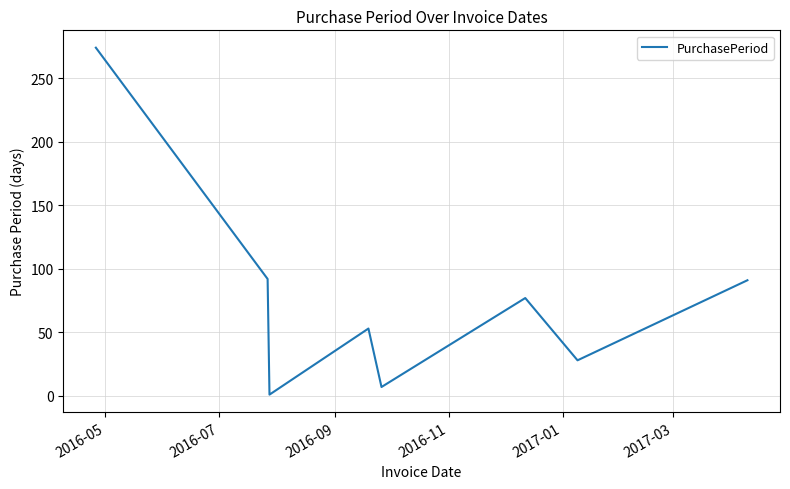

How many interior local valleys (lower than both neighbors) does the data have?

3